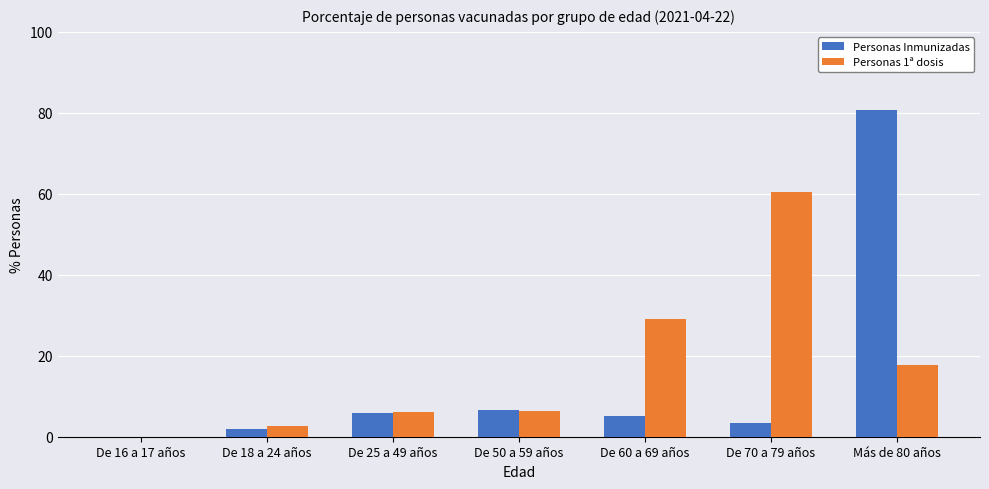

Between De 50 a 59 años and Más de 80 años, which series saw the biggest shift?

Personas Inmunizadas